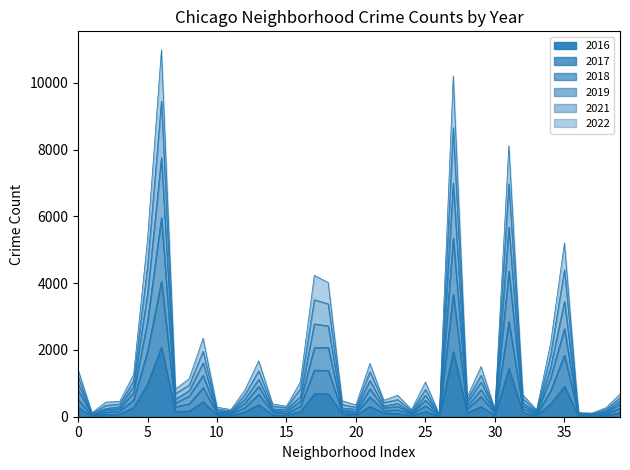

The 2016 series shows 282 at 0. True or false?

True